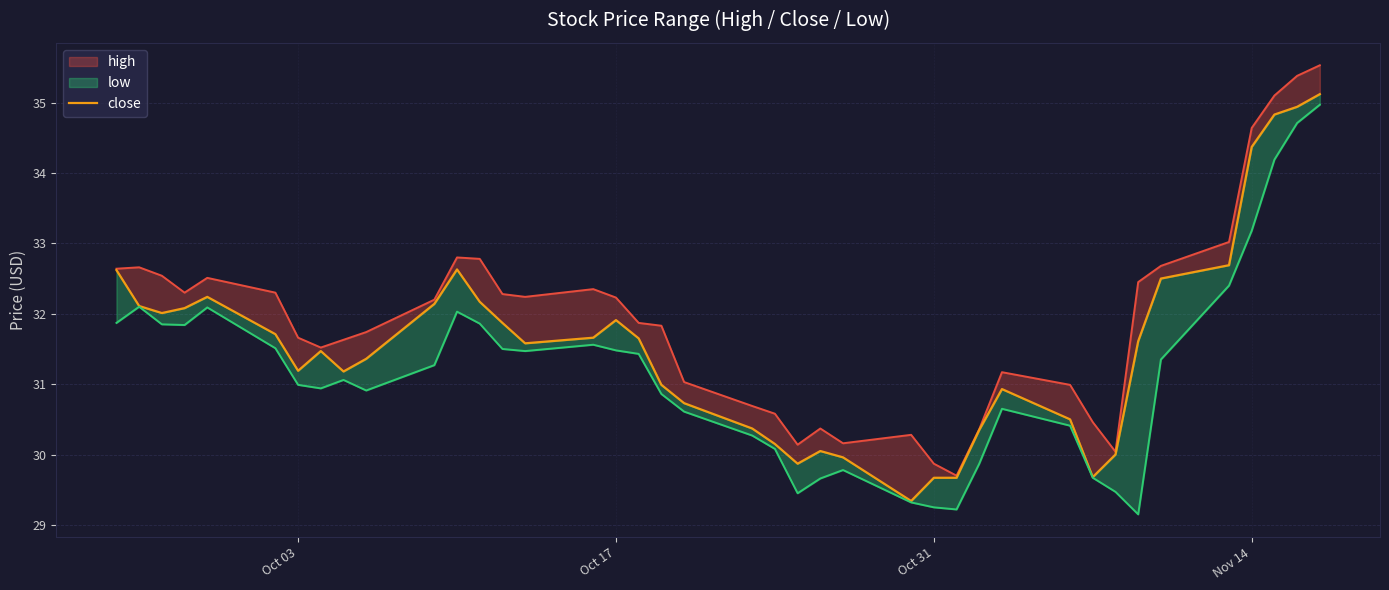

True or false: high and close cross at least once.

False